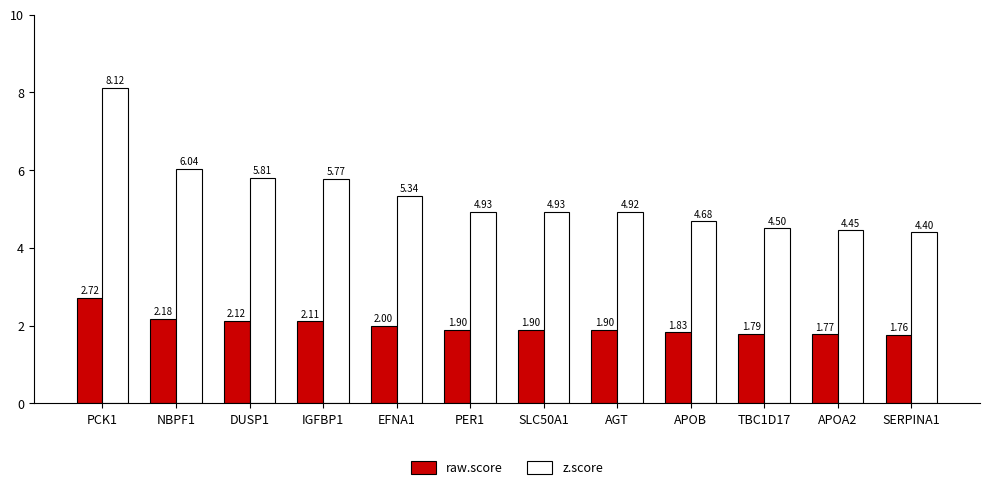

At which category is the sum across all series the highest?

PCK1